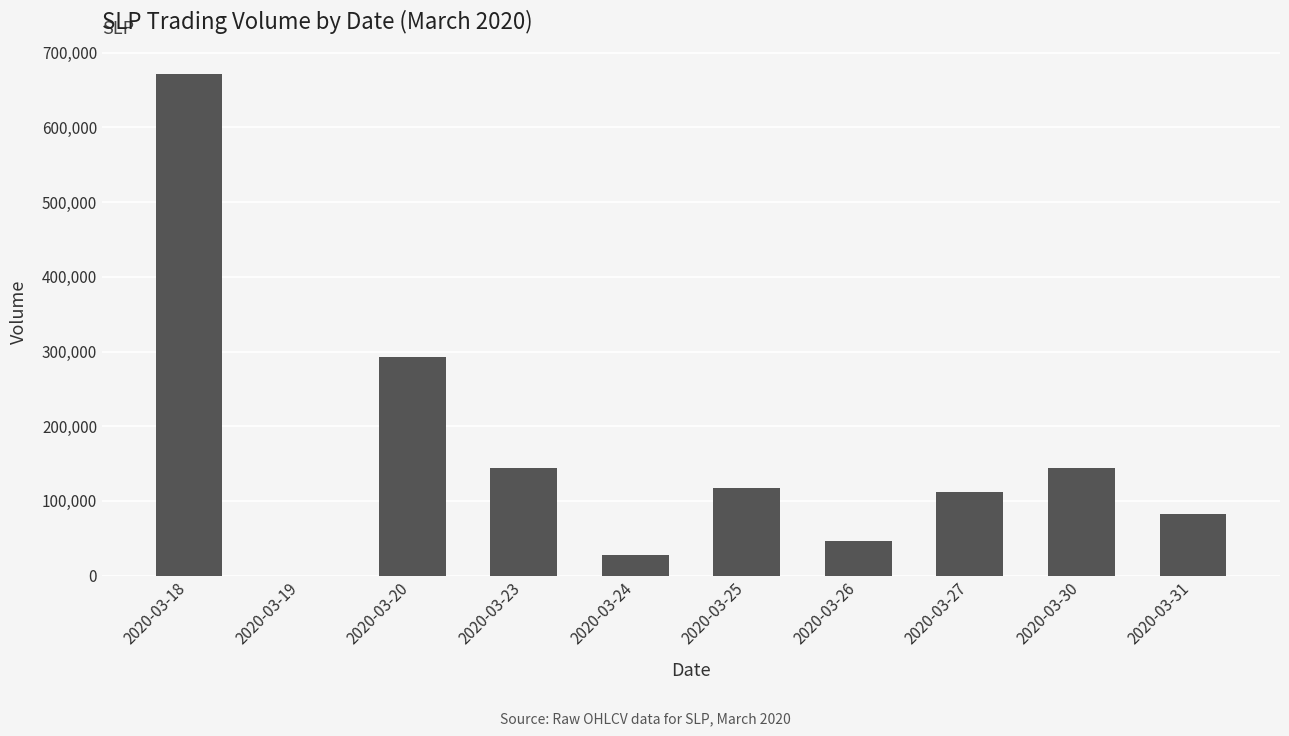

Count the number of categories in the chart.

10